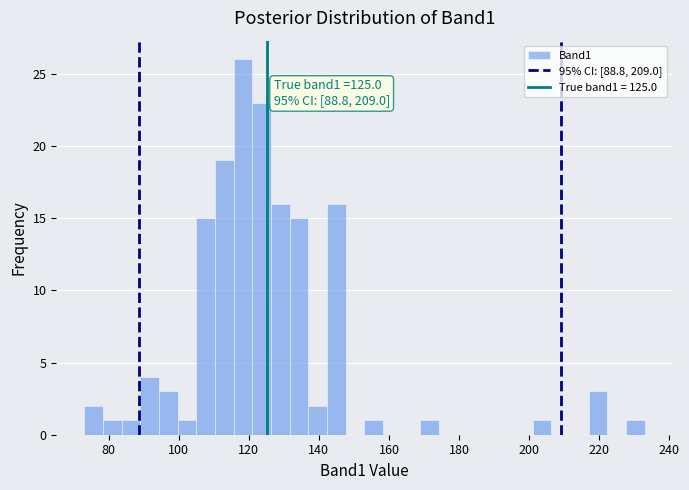

Read against the x-axis, roughly where is the centre of the tallest bar?

118